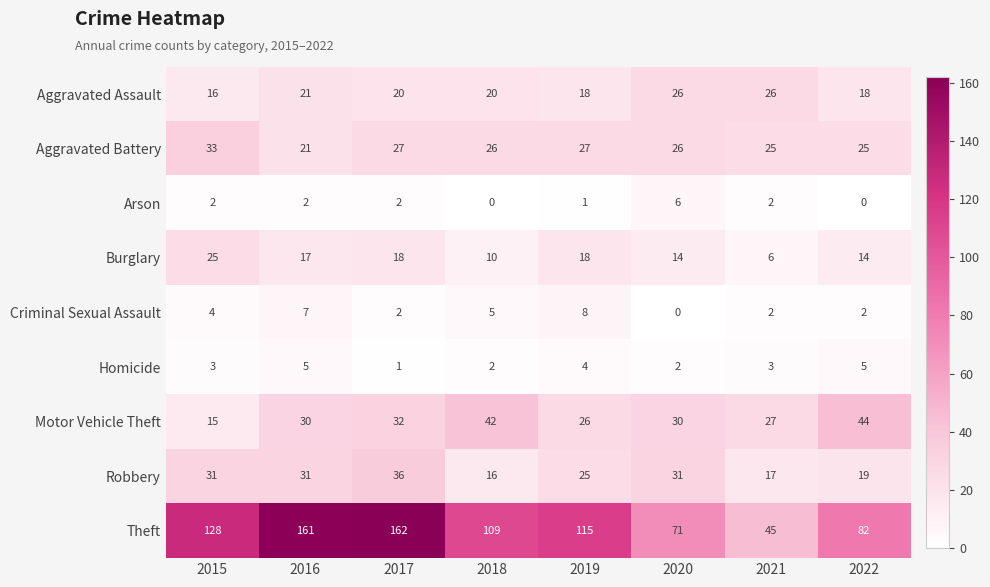

Rank the series by their maximum value, from highest to lowest.

Theft, Motor Vehicle Theft, Robbery, Aggravated Battery, Aggravated Assault, Burglary, Criminal Sexual Assault, Arson, Homicide